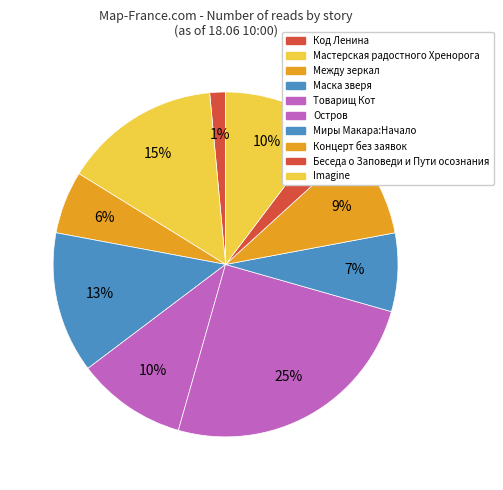

Count the number of slices in the pie.

10